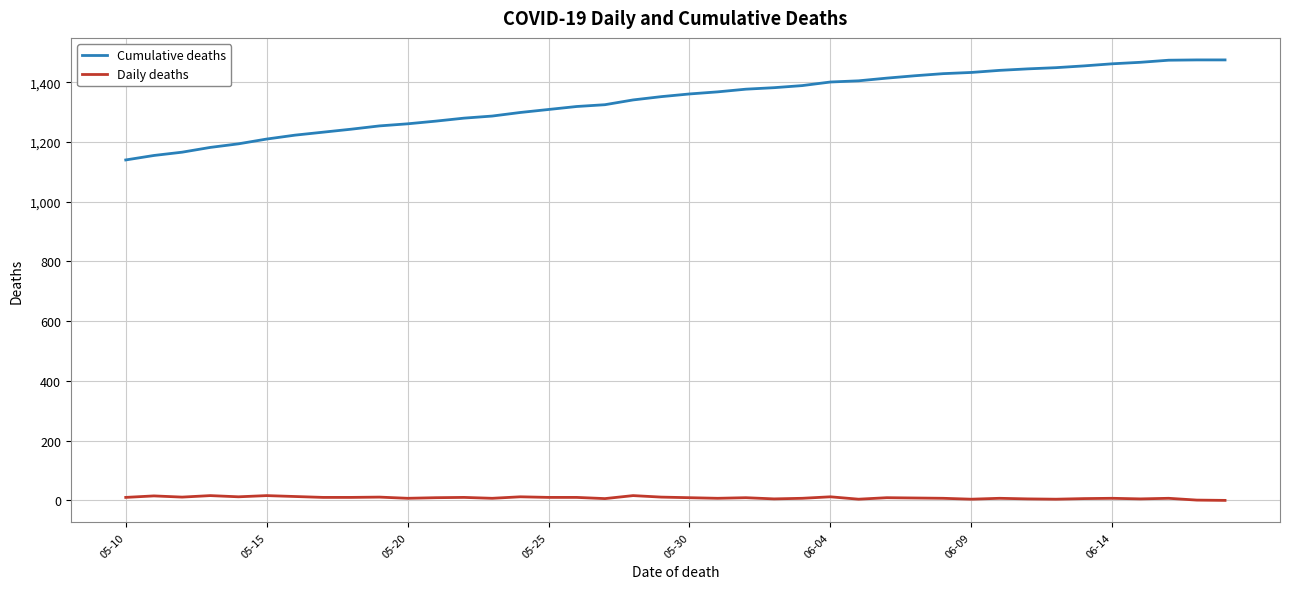

Which series has the widest spread of values?

Cumulative deaths